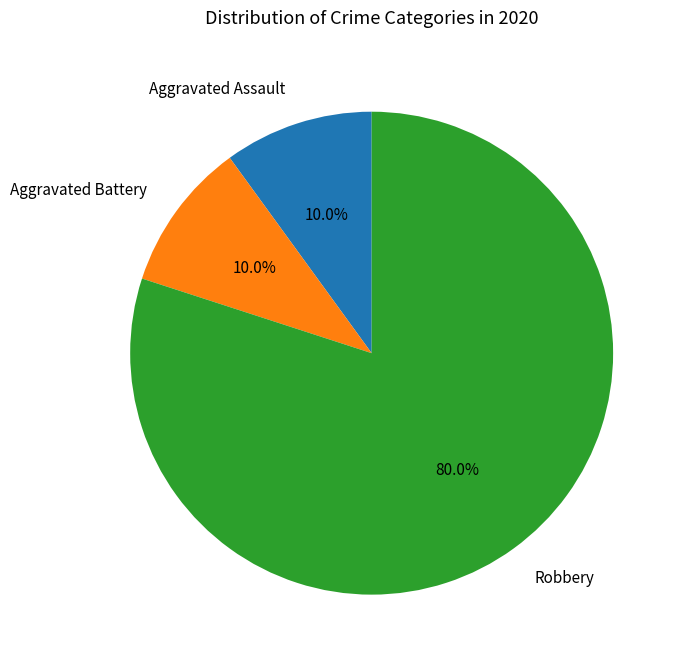

To the nearest percent, what percentage of the pie is Aggravated Battery?

10%